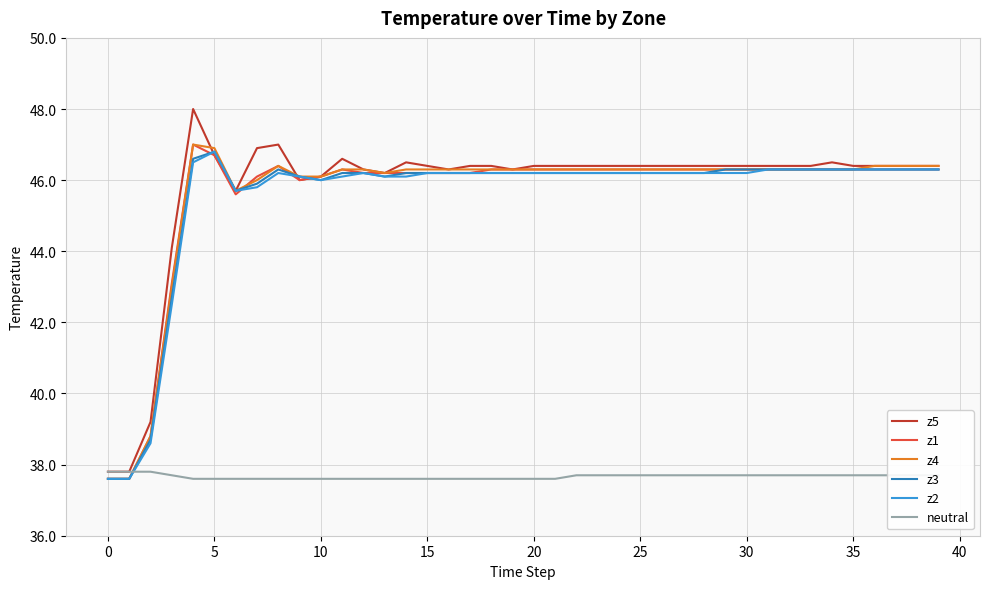

What is the smallest value displayed?

37.6